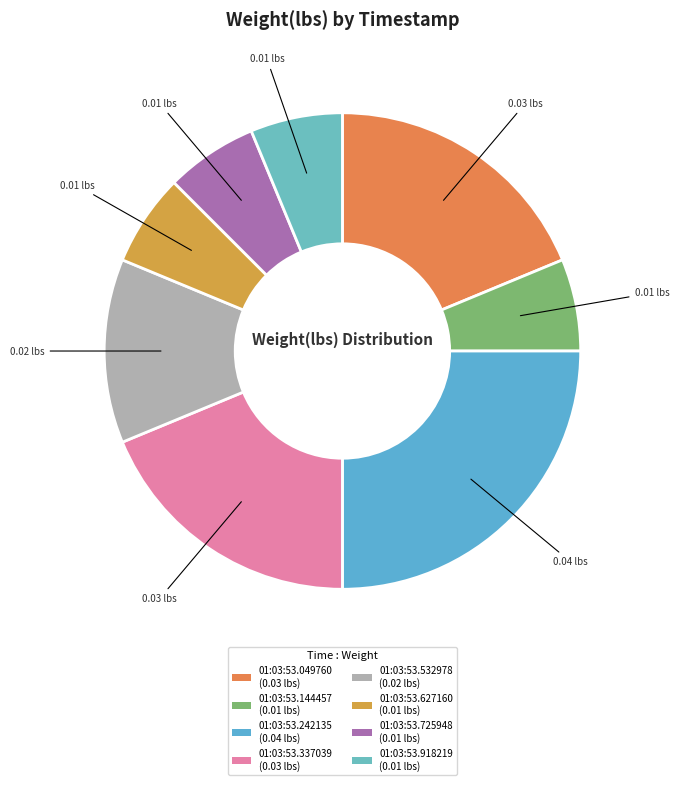

Does 01:03:53.242135 account for over 50% of the chart?

No